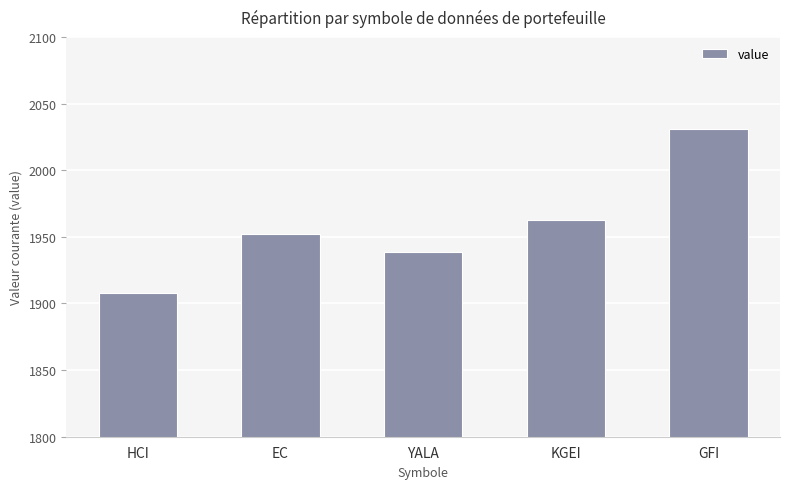

What is the label of the 2nd bar from the right?

KGEI